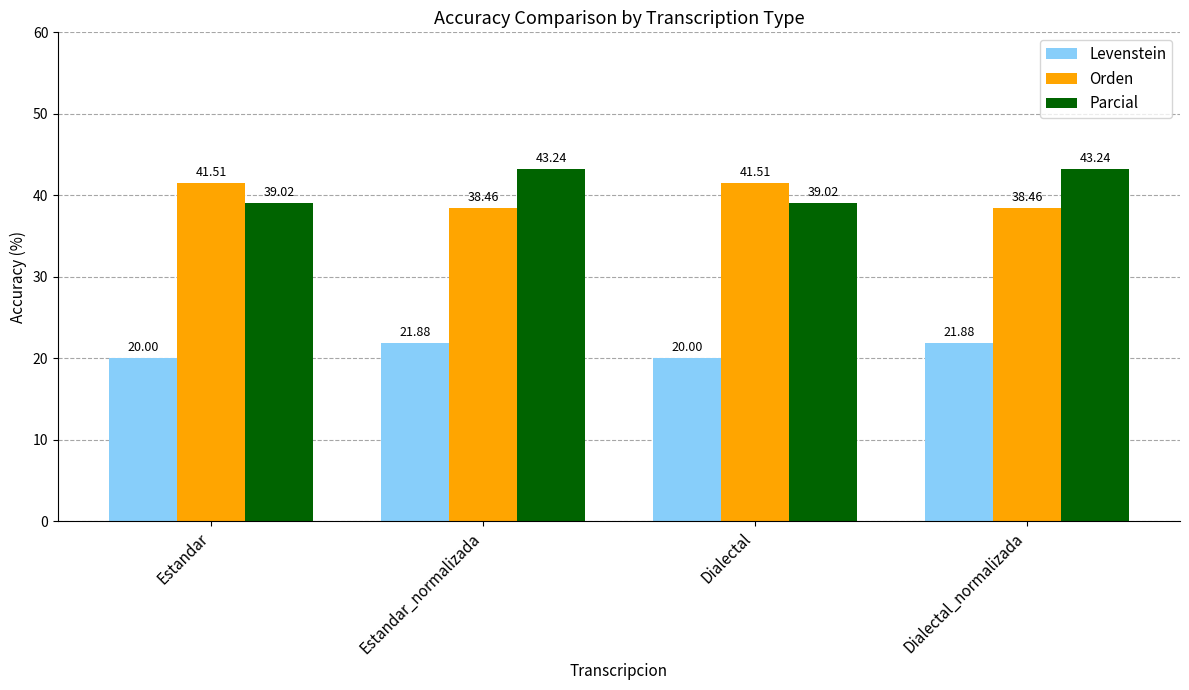

Count the Levenstein values in the range 19 to 21.

2